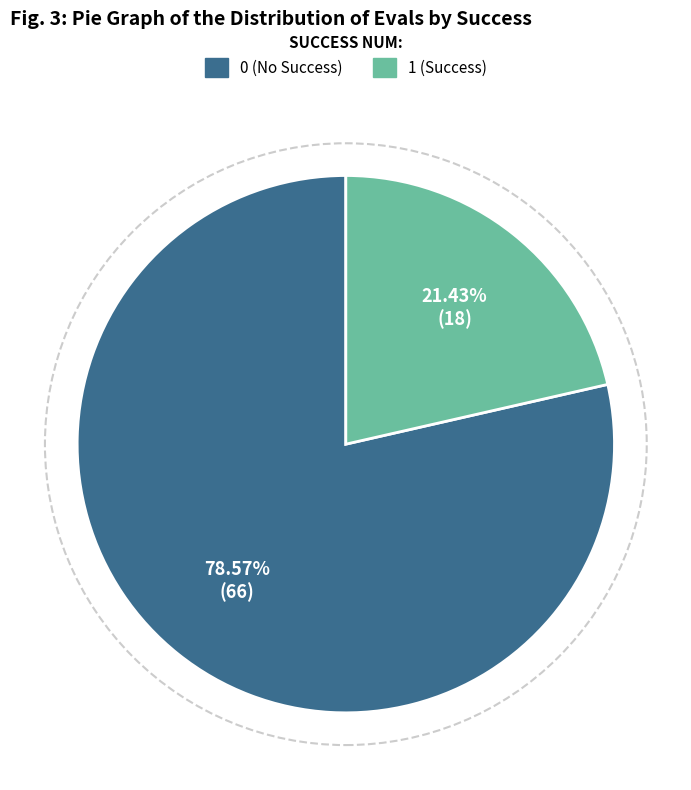

Approximately how many times larger is the value at 0 compared to 1?

3.7